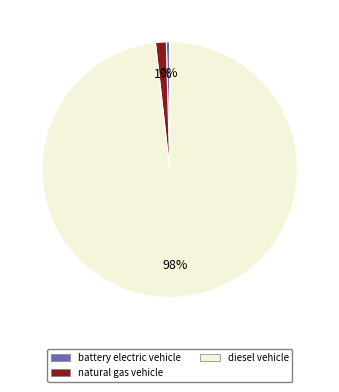

To the nearest percent, what is the average slice percentage?

33%